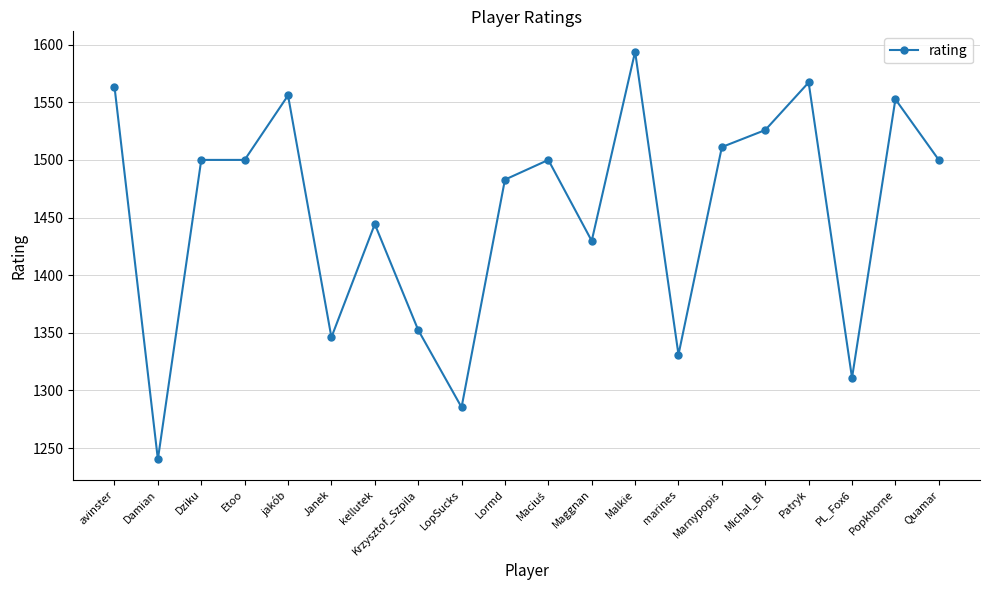

At which label is the value closest to 1417?

Maggnan